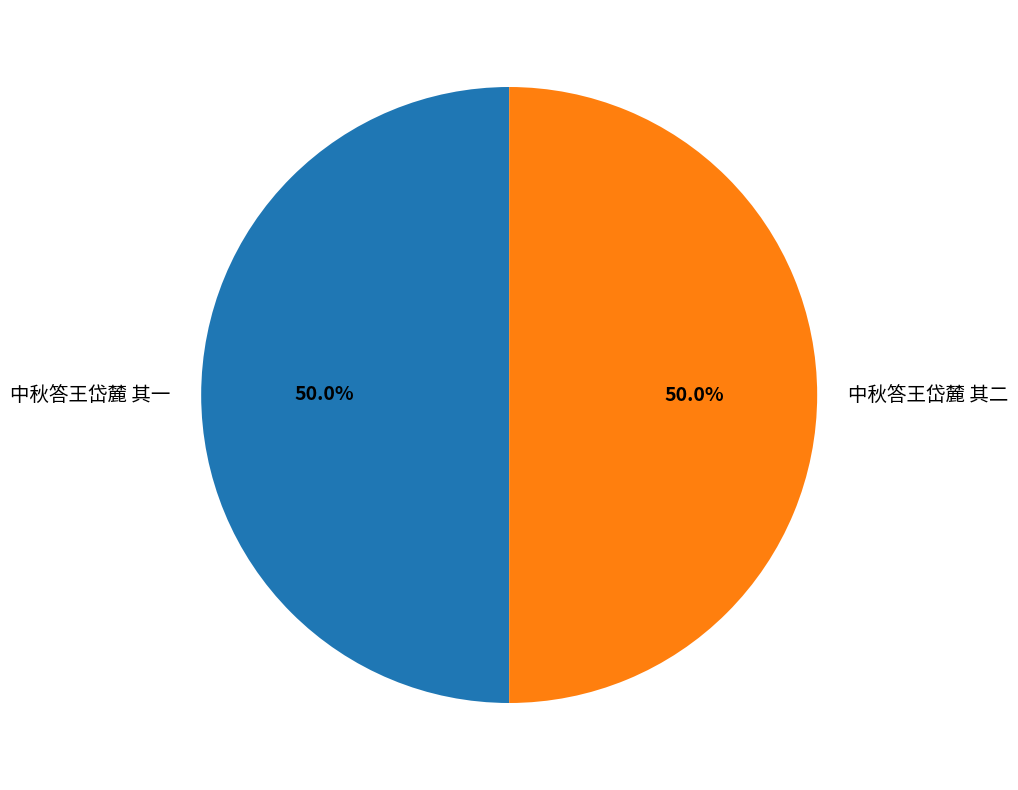

To the nearest percent, what percentage of the pie is 中秋答王岱麓 其二?

50%